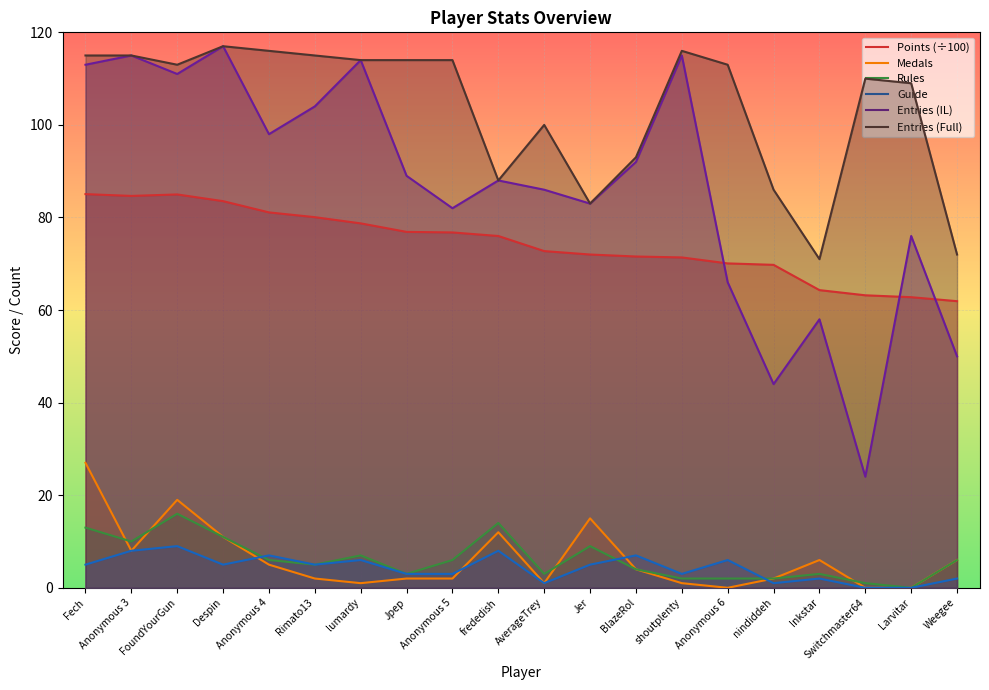

What is the maximum value for Guide?

9.0